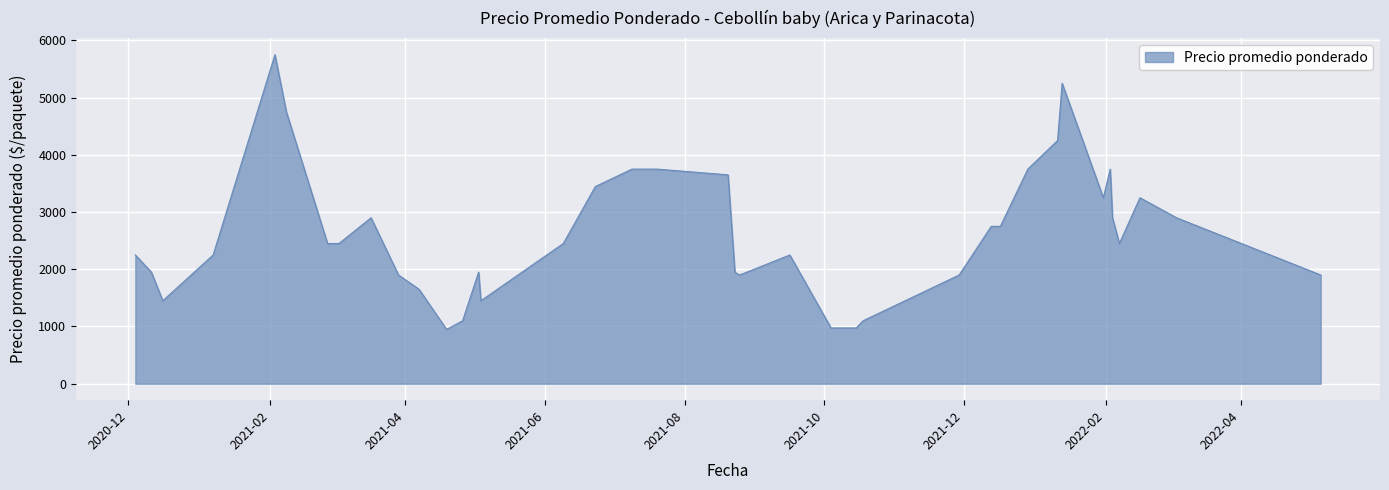

What is the difference between the maximum and minimum values?

4800